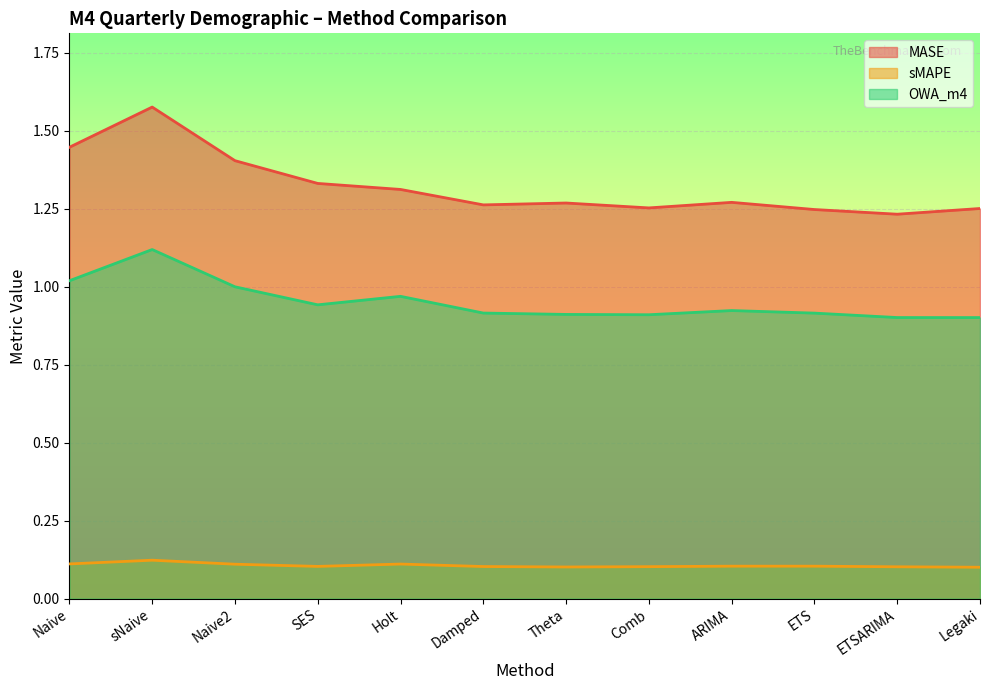

The OWA_m4 series shows 0.9 at SES. True or false?

True